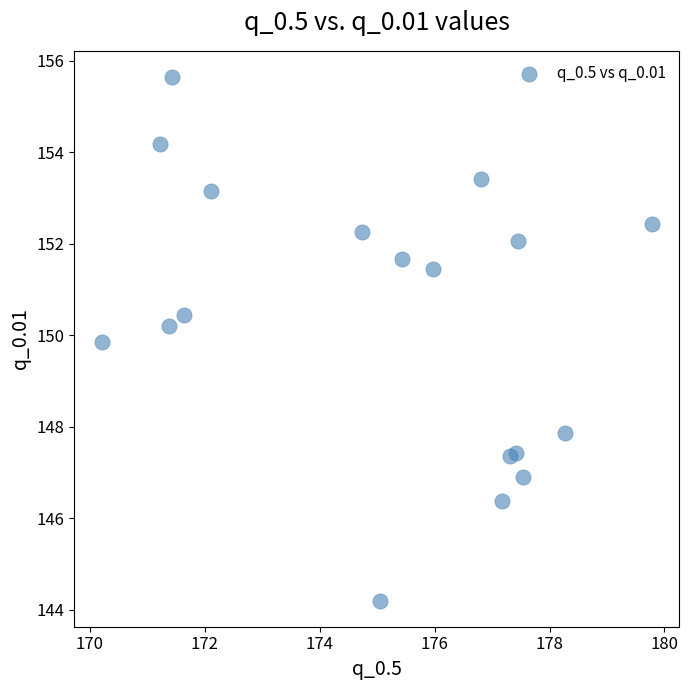

What Y value in the scatter plot is closest to 149?

149.9